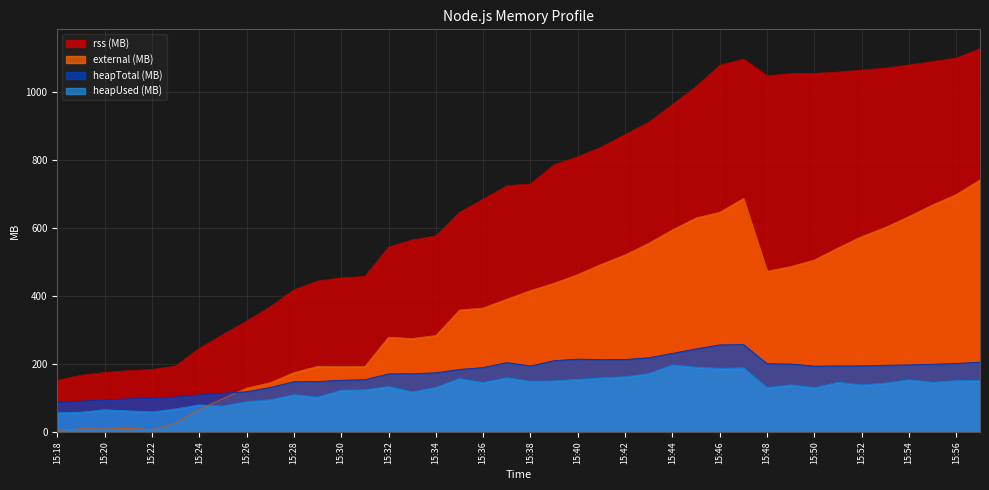

At which category is the sum across all series the highest?

15:47